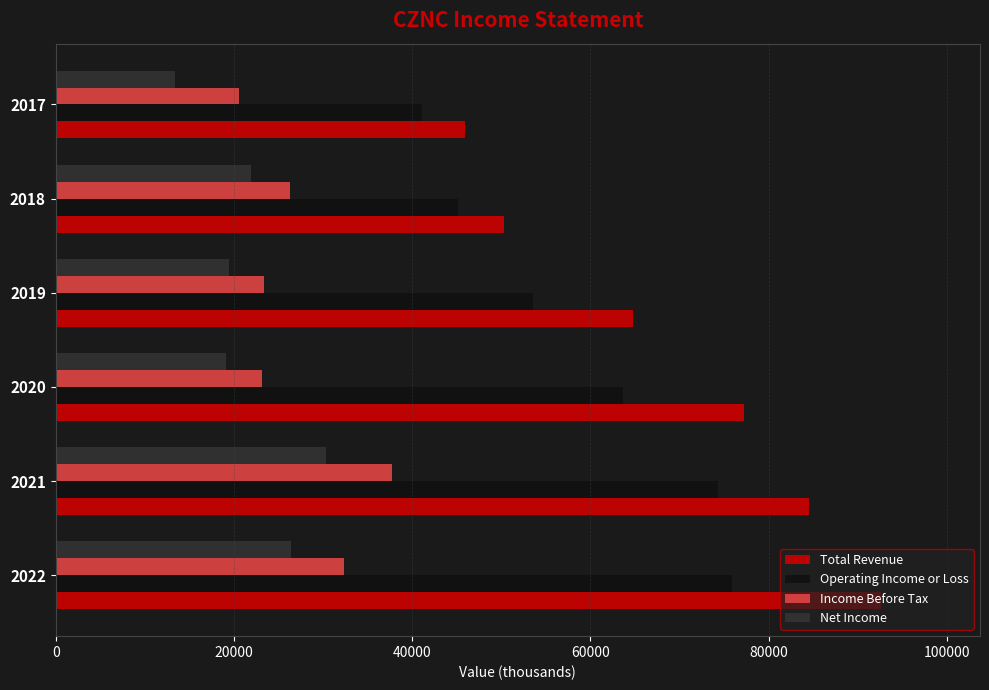

Is the value of Net Income at 2019 greater than the value of Operating Income or Loss at 2018?

No